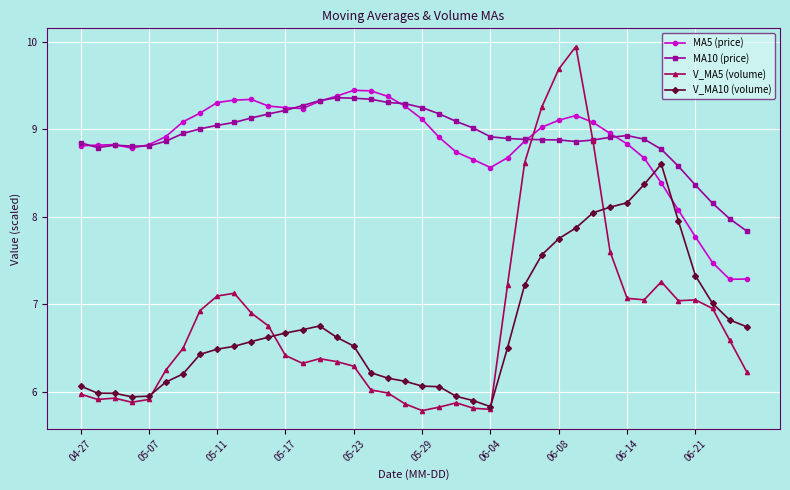

Which series has the widest spread of values?

V_MA5 (volume)